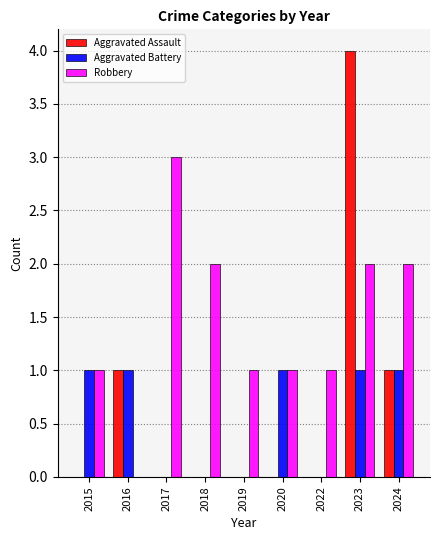

Reading right to left, transcribe all the data shown in this chart.

Aggravated Assault: 2024=1	2023=4	2022=0	2020=0	2019=0	2018=0	2017=0	2016=1	2015=0
Aggravated Battery: 2024=1	2023=1	2022=0	2020=1	2019=0	2018=0	2017=0	2016=1	2015=1
Robbery: 2024=2	2023=2	2022=1	2020=1	2019=1	2018=2	2017=3	2016=0	2015=1